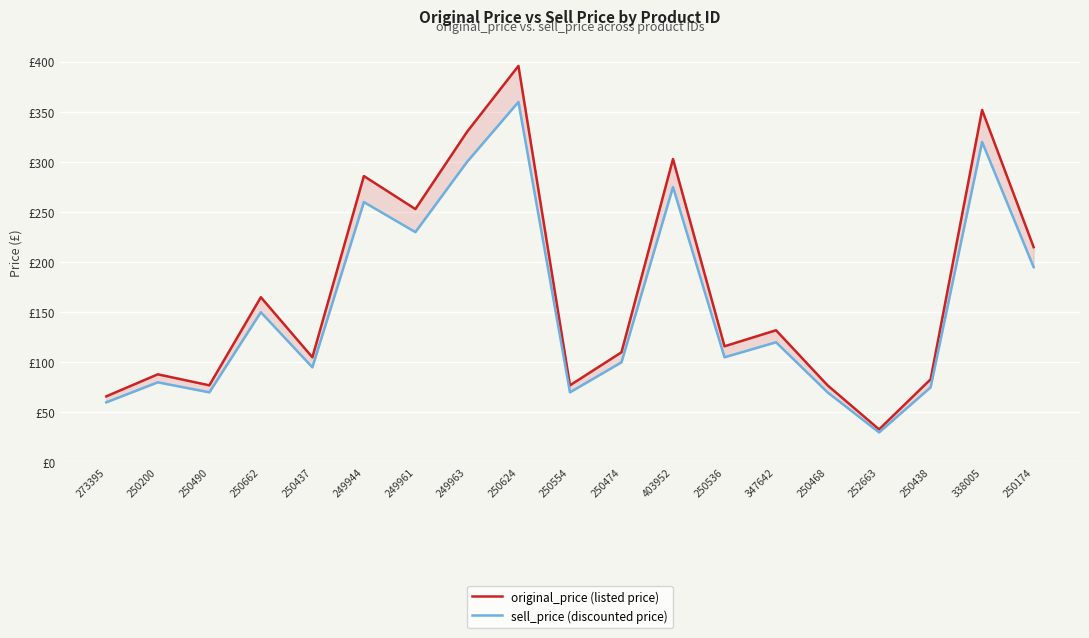

Is it true that sell_price (discounted price) equals 401 at 249963?

False